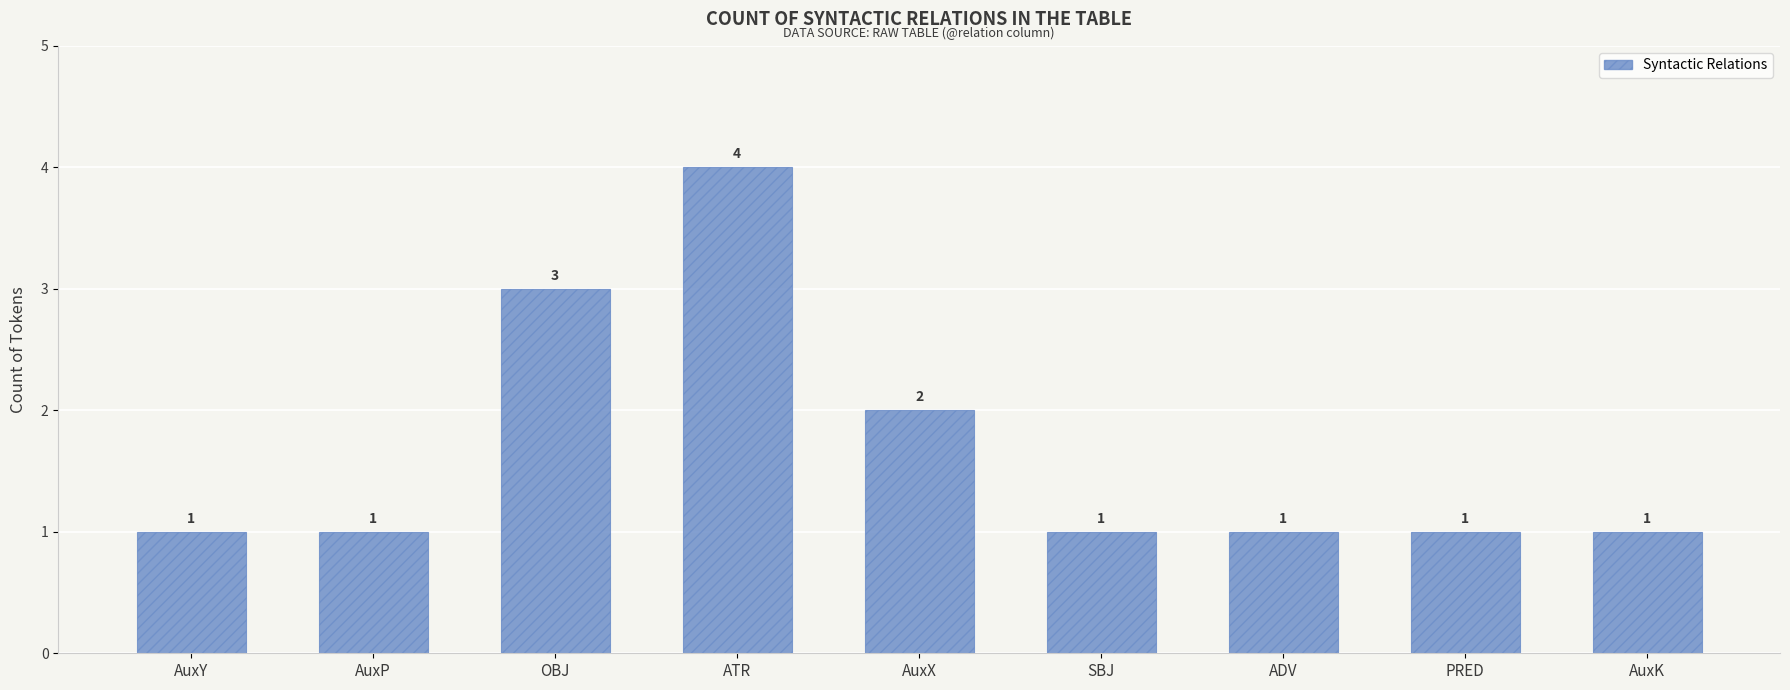

What is the difference between the maximum and minimum values?

3